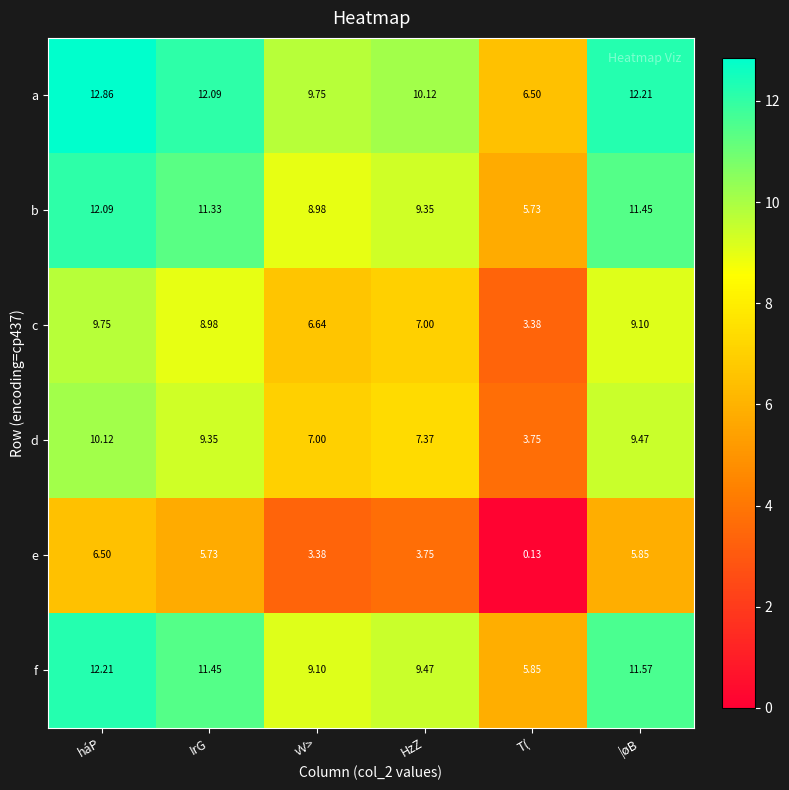

At which label is e closest to 3?

vV>